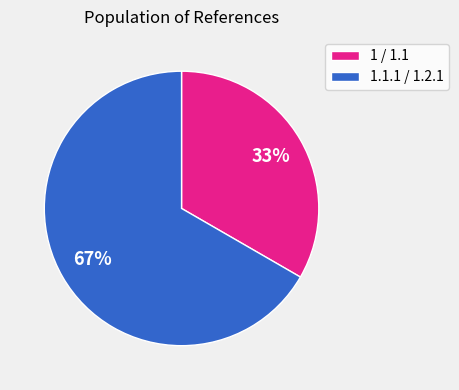

Is the sum of 1.1.1 / 1.2.1 and 1 / 1.1 greater than half?

Yes